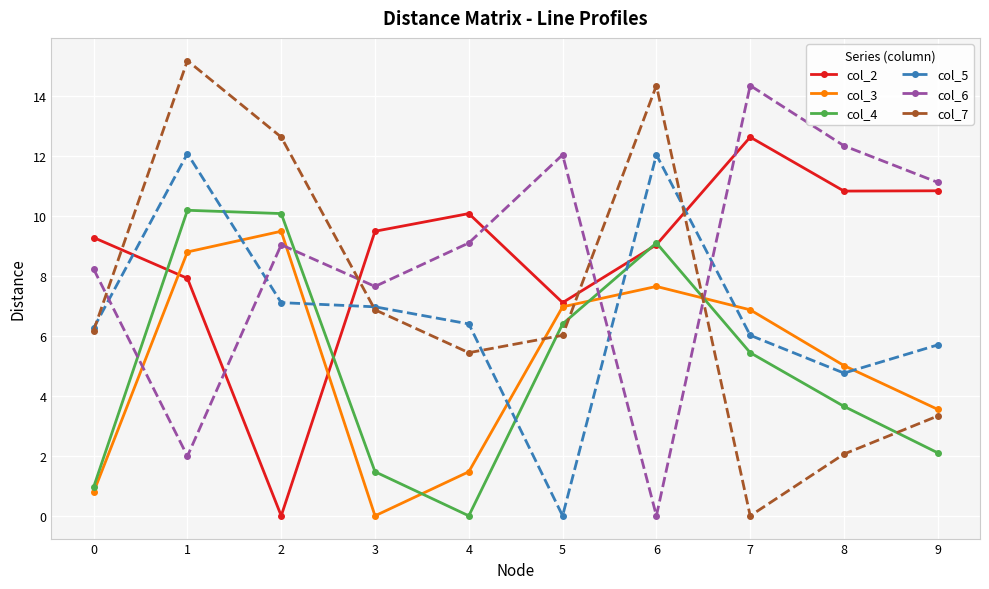

At how many categories does at least one series exceed 0?

10